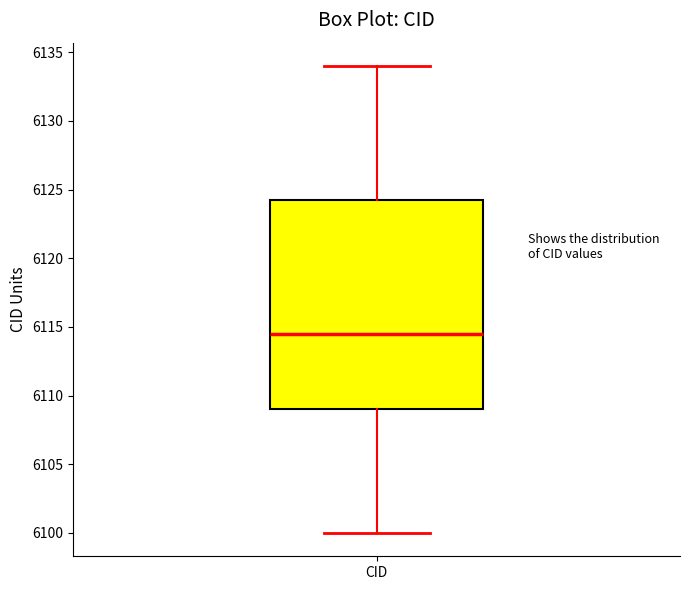

Read this box plot against the y-axis: the position of the median line, the range covered by the box, and the ends of both whiskers. The values are not printed on the chart, so give them approximately, as read against the axis.

median 6114.5, box 6109.0 to 6124.5, whiskers 6100.0 to 6134.0